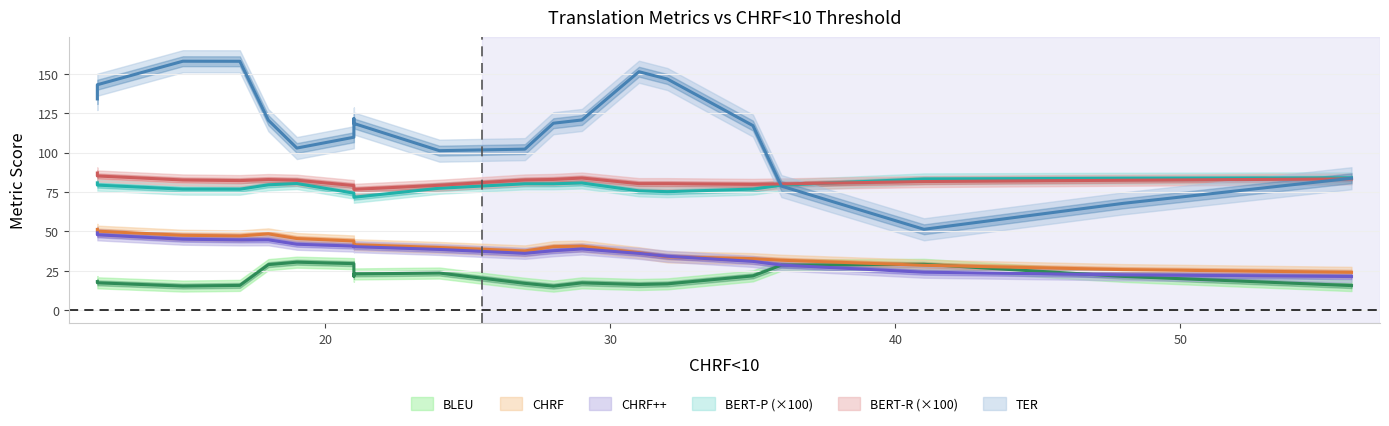

How many data points does each series have?

20